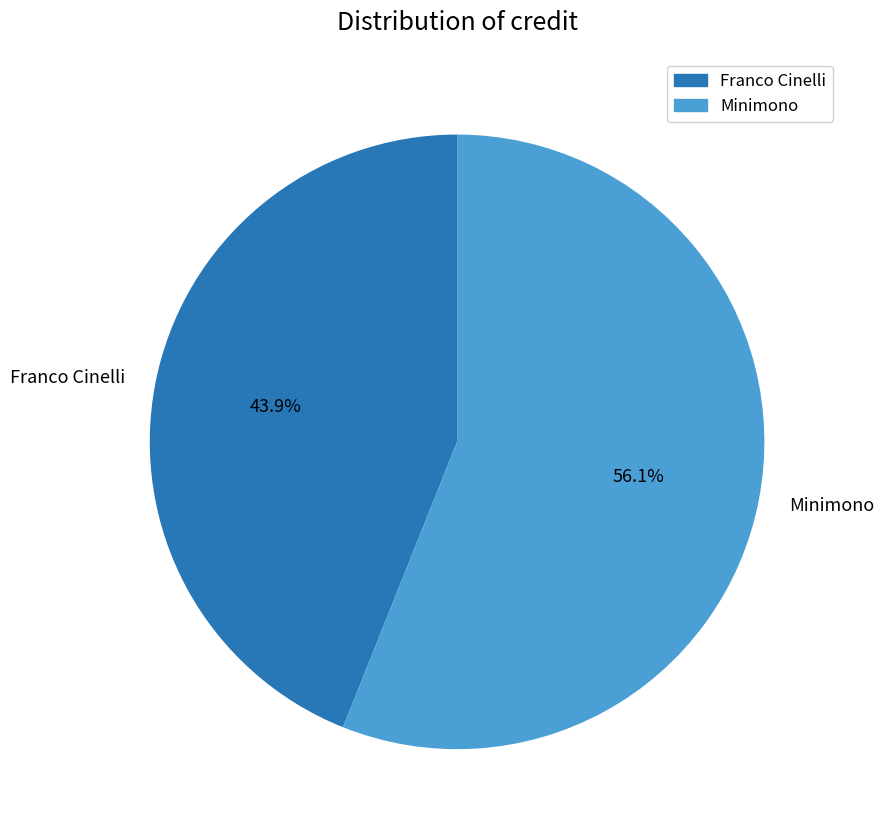

Rank the categories by value from lowest to highest.

Franco Cinelli, Minimono